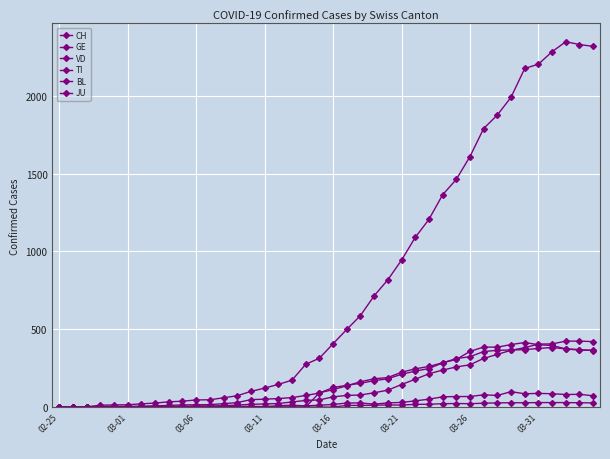

How many categories are shown in the chart?

40